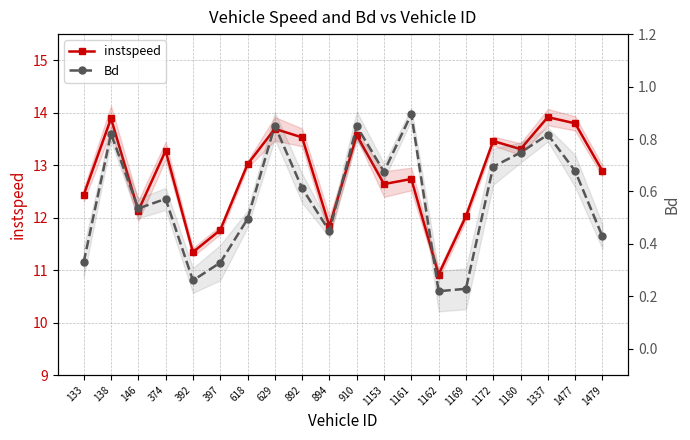

Reading left to right, transcribe all the data shown in this chart.

instspeed: 12.4	13.9	12.1	13.3	11.3	11.8	13.0	13.7	13.5	11.8	13.6	12.6	12.7	10.9	12.0	13.5	13.3	13.9	13.8	12.9
Bd: 0.3	0.8	0.5	0.6	0.3	0.3	0.5	0.9	0.6	0.4	0.8	0.7	0.9	0.2	0.2	0.7	0.7	0.8	0.7	0.4